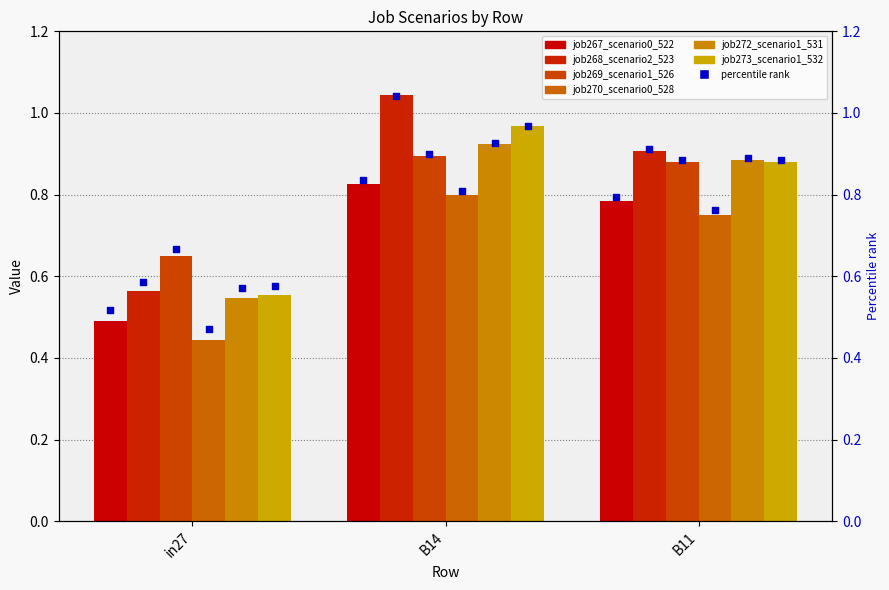

Which series has the largest total across all categories?

job268_scenario2_523